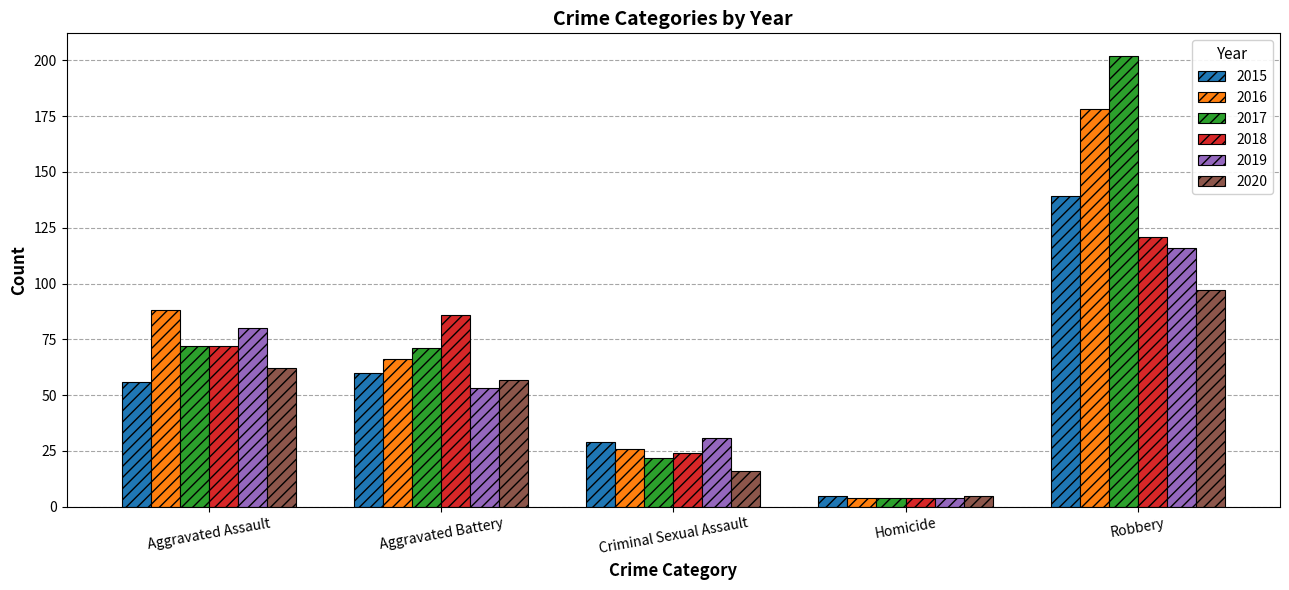

What is the approximate value of 2015 at Homicide?

5